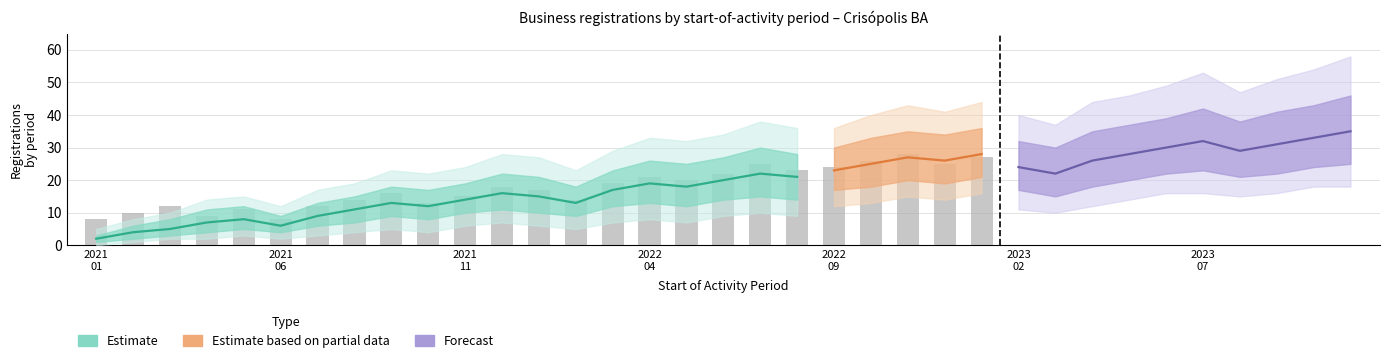

Is it true that the value at 17 is 38?

False